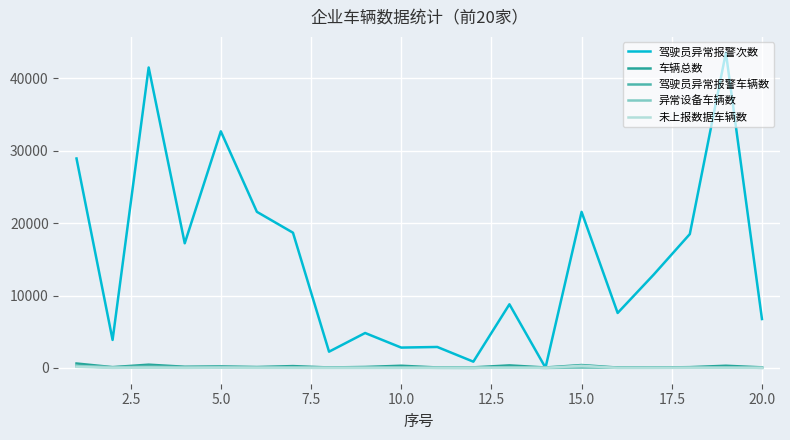

What is the maximum value shown in the chart?

43547